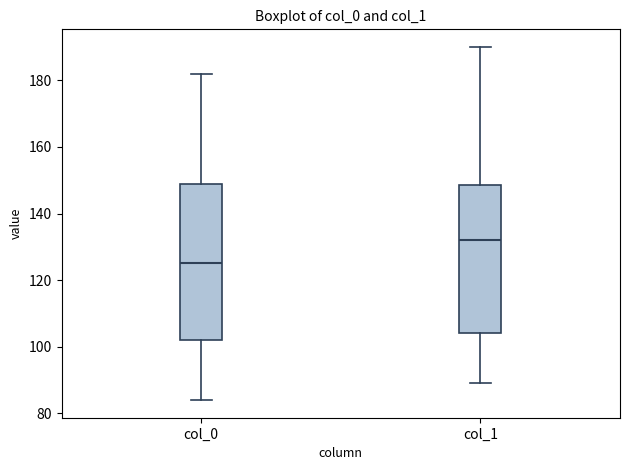

Reading left to right, read every box against the y-axis: the position of its median line, the range the box covers, and the ends of its whiskers. The values are not printed on the chart, so give them approximately, as read against the axis.

col_0: median 126, box 102 to 150, whiskers 84 to 182
col_1: median 132, box 104 to 148, whiskers 90 to 190